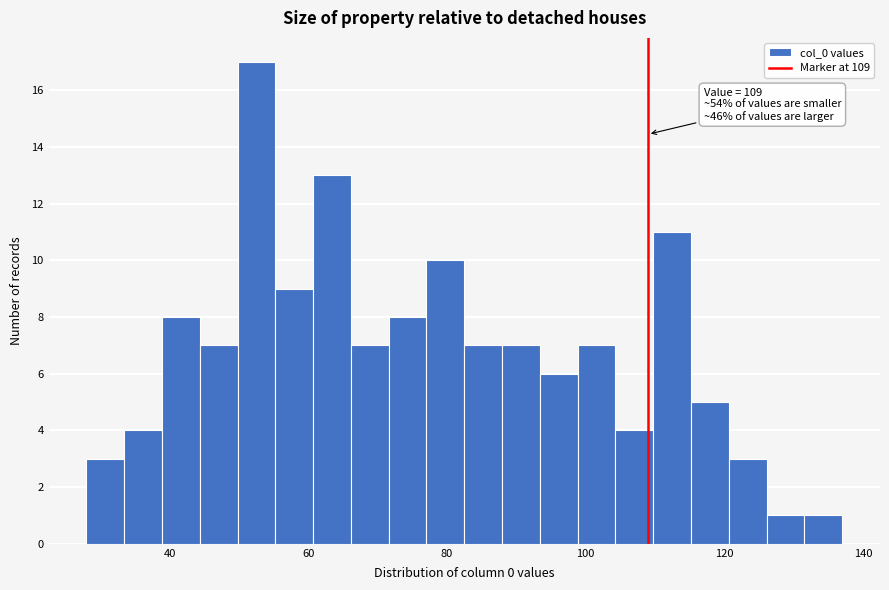

Read against the x-axis, roughly where is the centre of the tallest bar?

52